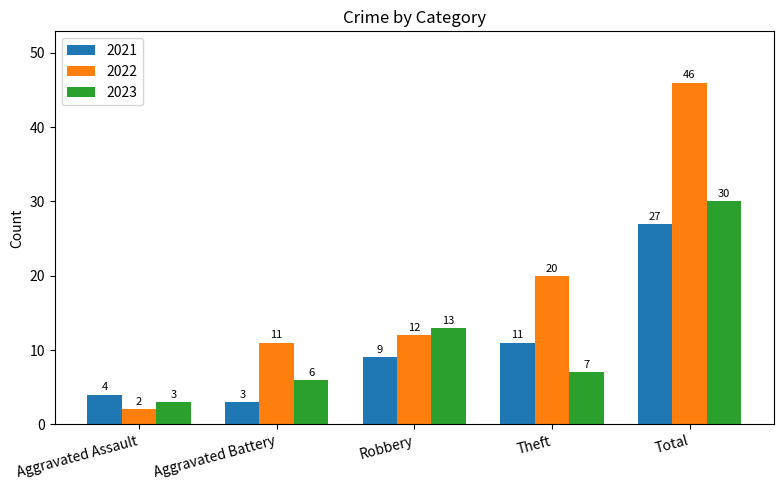

What value does the 2021 series have at Theft?

11